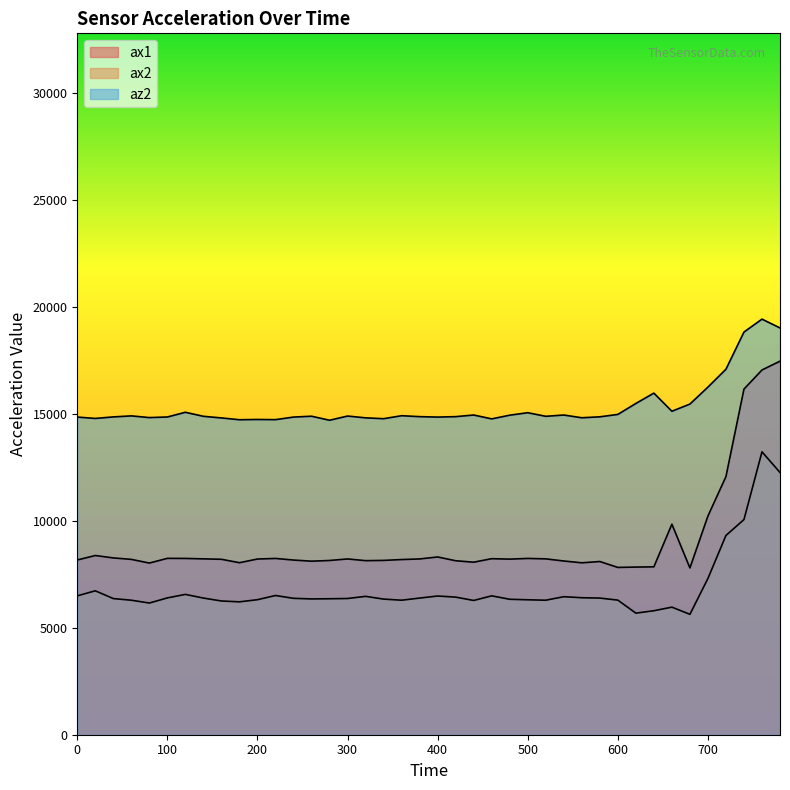

What is the minimum value for az2?

14692